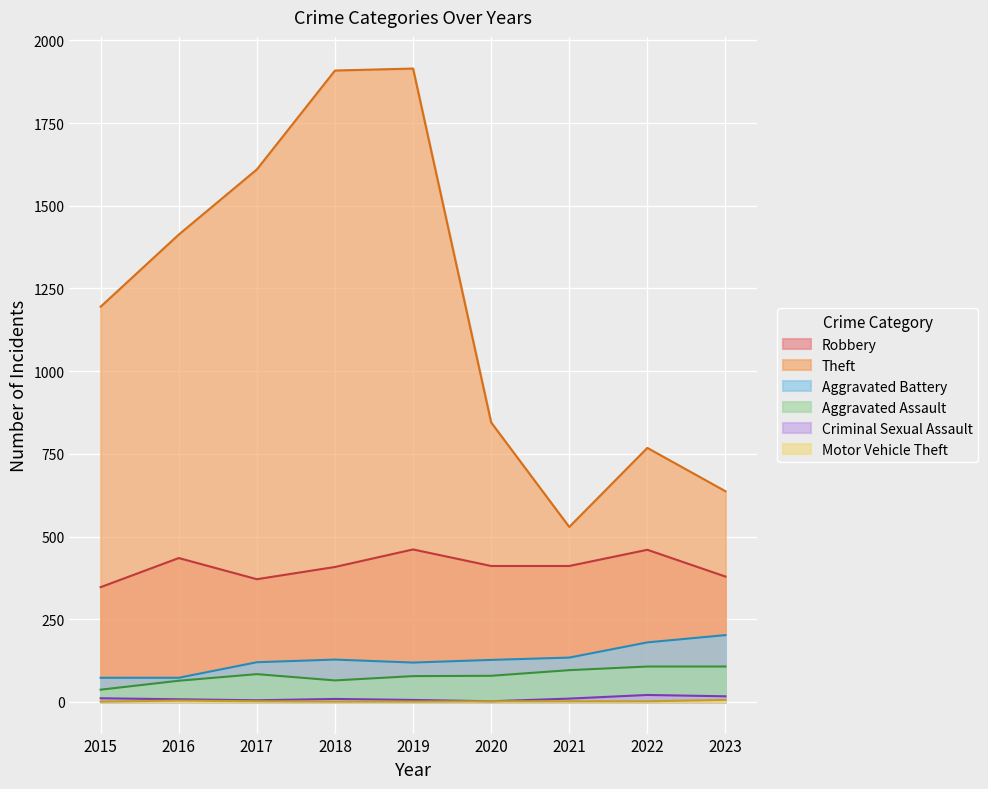

Which label corresponds to the largest value in the chart?

2019